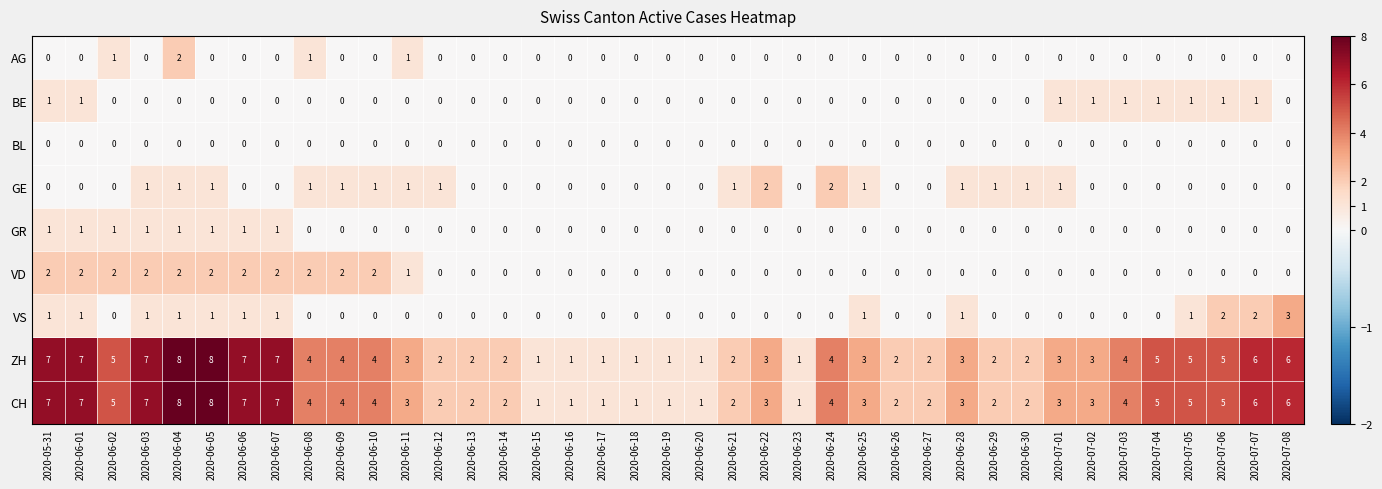

How many series are shown in this chart?

9